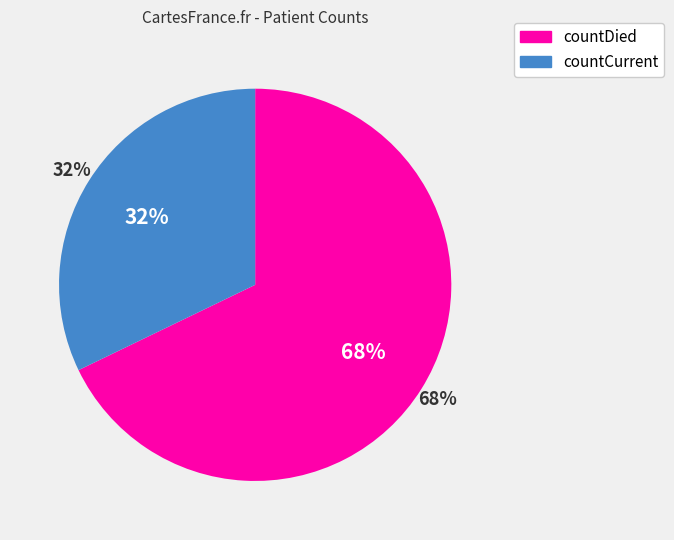

Which category accounts for the majority?

countDied